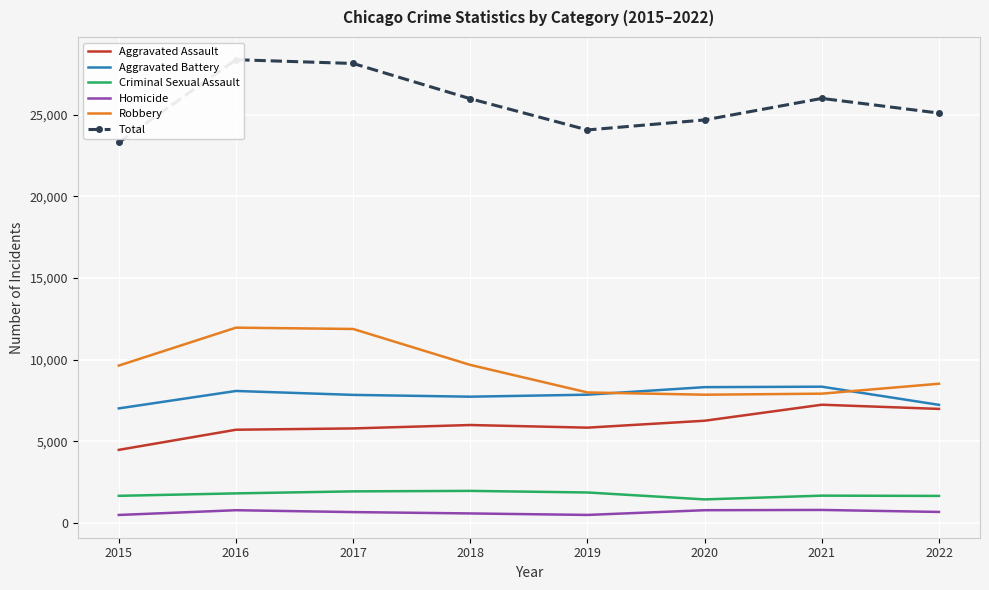

Reading right to left, transcribe all the data shown in this chart.

Aggravated Assault: 2022=6988	2021=7243	2020=6263	2019=5840	2018=6001	2017=5793	2016=5712	2015=4480
Aggravated Battery: 2022=7235	2021=8347	2020=8319	2019=7857	2018=7735	2017=7845	2016=8085	2015=7018
Criminal Sexual Assault: 2022=1662	2021=1678	2020=1448	2019=1872	2018=1969	2017=1940	2016=1817	2015=1667
Homicide: 2022=681	2021=803	2020=787	2019=498	2018=589	2017=672	2016=786	2015=496
Robbery: 2022=8528	2021=7920	2020=7856	2019=7994	2018=9679	2017=11880	2016=11960	2015=9638
Total: 2022=25094	2021=25991	2020=24673	2019=24061	2018=25973	2017=28130	2016=28360	2015=23299